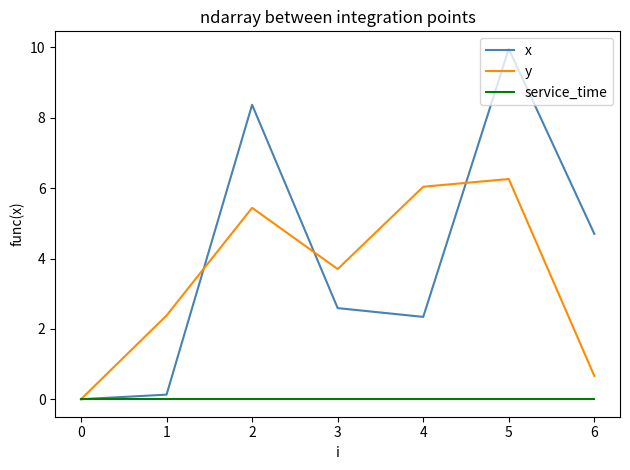

Which category has the highest value across all series?

5